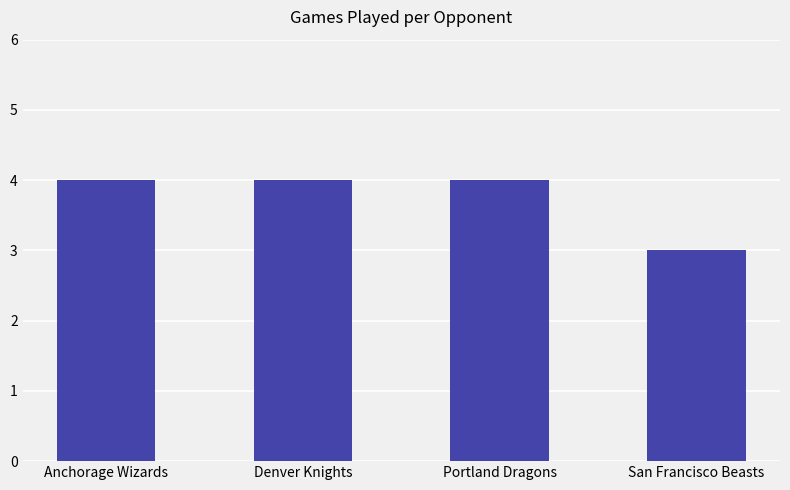

The chart shows a value of 7 at Denver Knights. True or false?

False